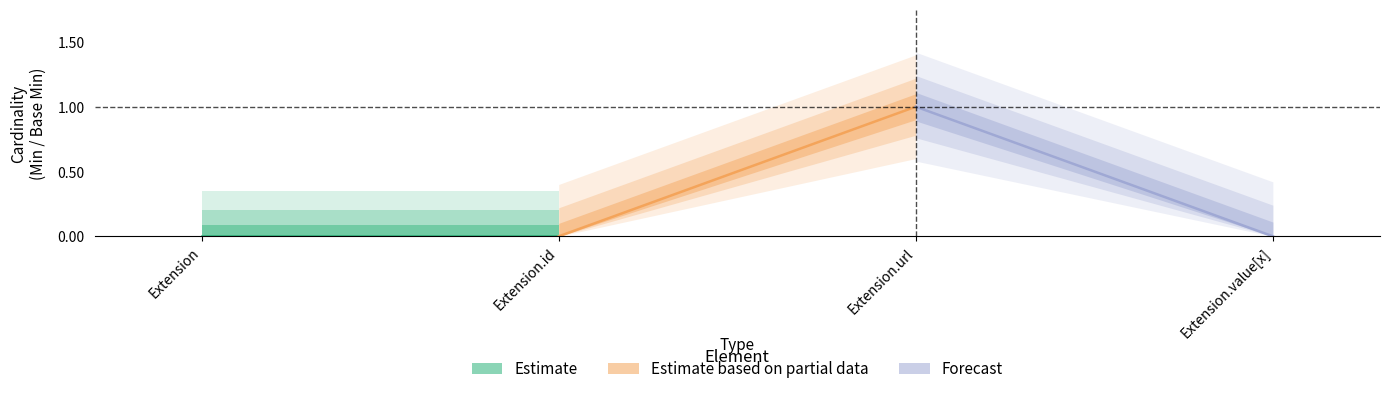

Rank the series by their maximum value, from lowest to highest.

Estimate, Estimate based on partial data, Forecast